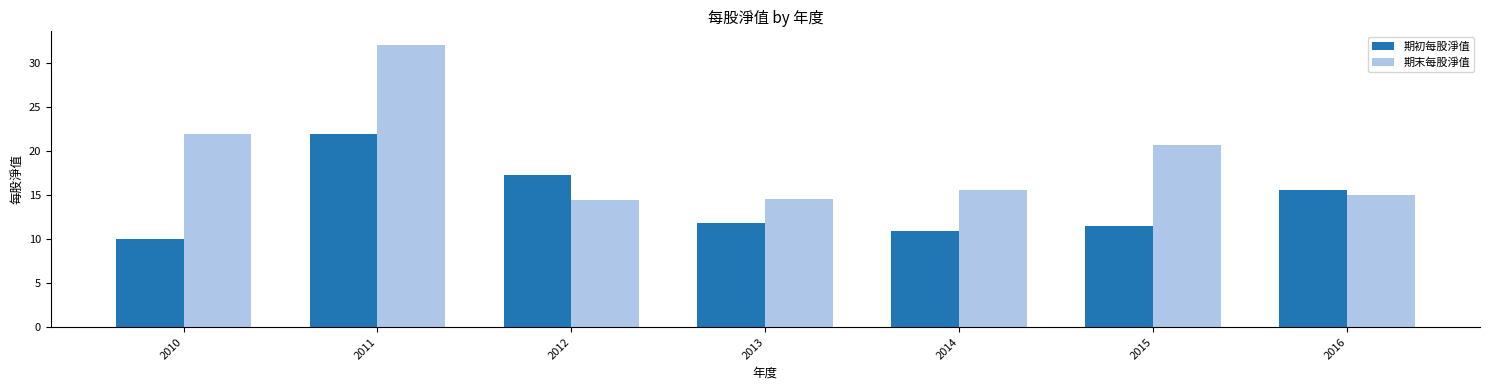

The 期末每股淨值 series shows 7.8 at 2014. True or false?

False